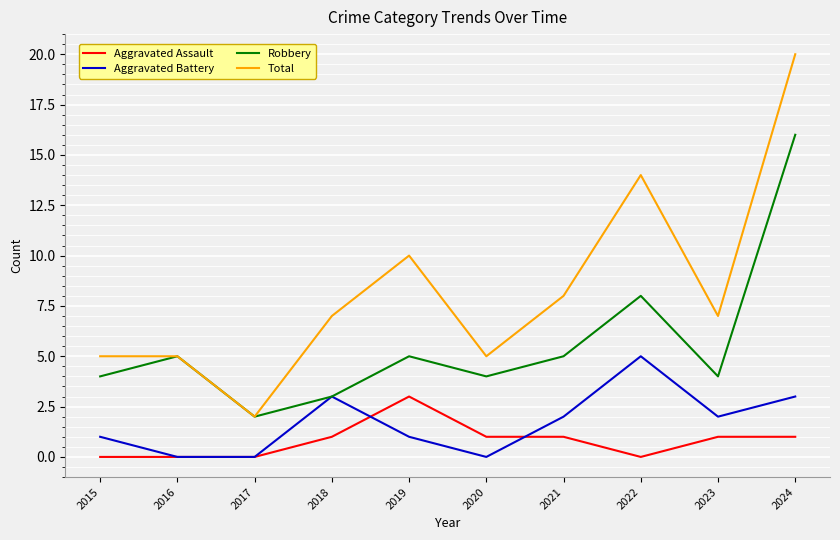

At how many categories does at least one series exceed 11?

2